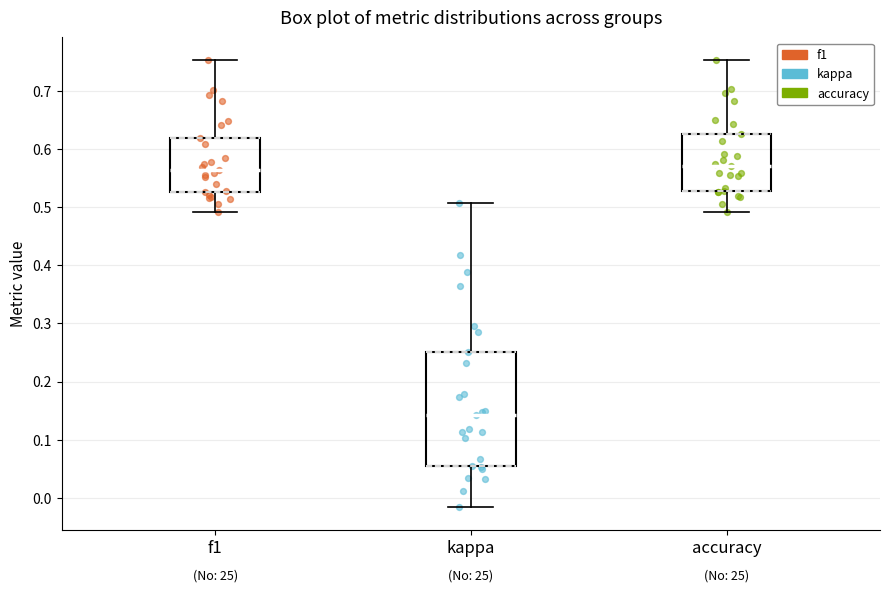

Reading left to right, read every box against the y-axis: the position of its median line, the range the box covers, and the ends of its whiskers. The values are not printed on the chart, so give them approximately, as read against the axis.

f1: median 0.56, box 0.53 to 0.62, whiskers 0.49 to 0.75
kappa: median 0.14, box 0.06 to 0.25, whiskers -0.02 to 0.51
accuracy: median 0.57, box 0.53 to 0.63, whiskers 0.49 to 0.75